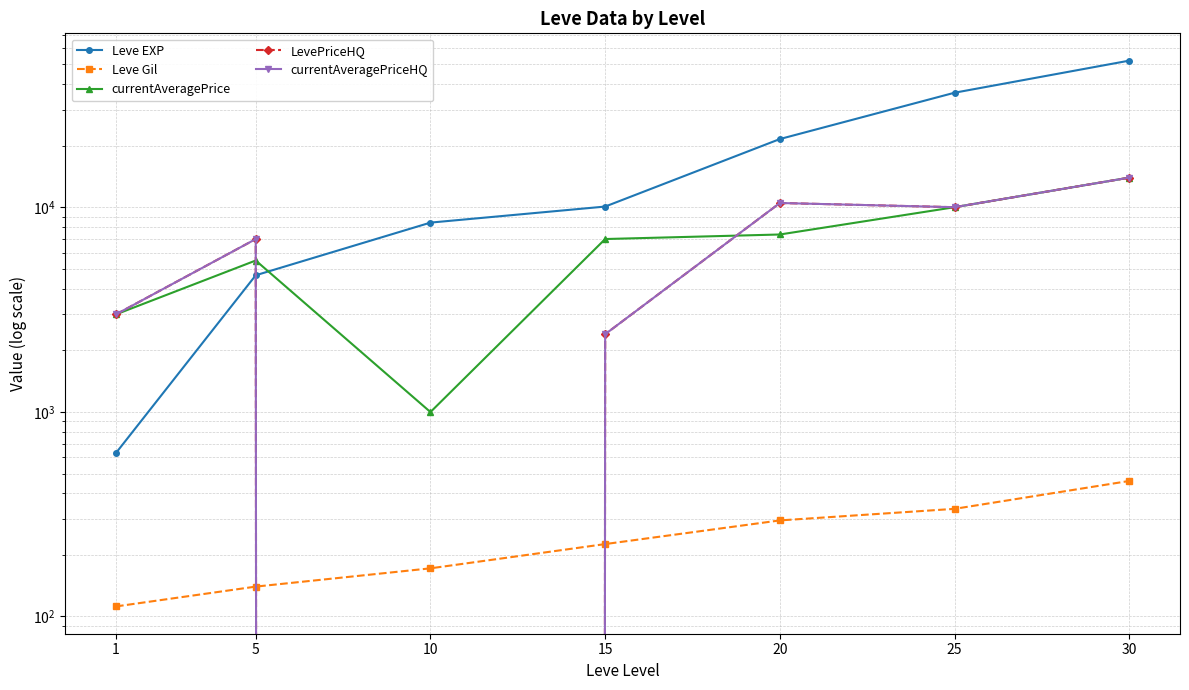

Which series has the largest range (max minus min)?

Leve EXP